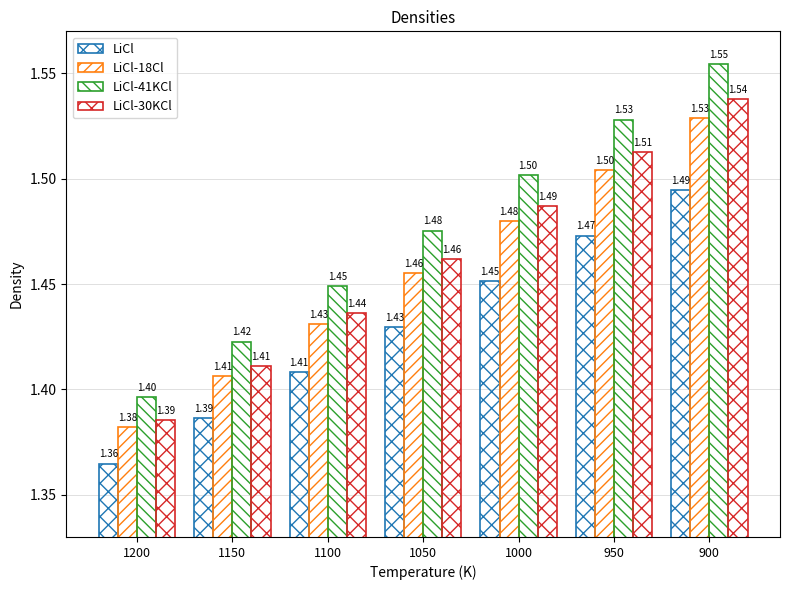

How many distinct data groups are displayed?

4